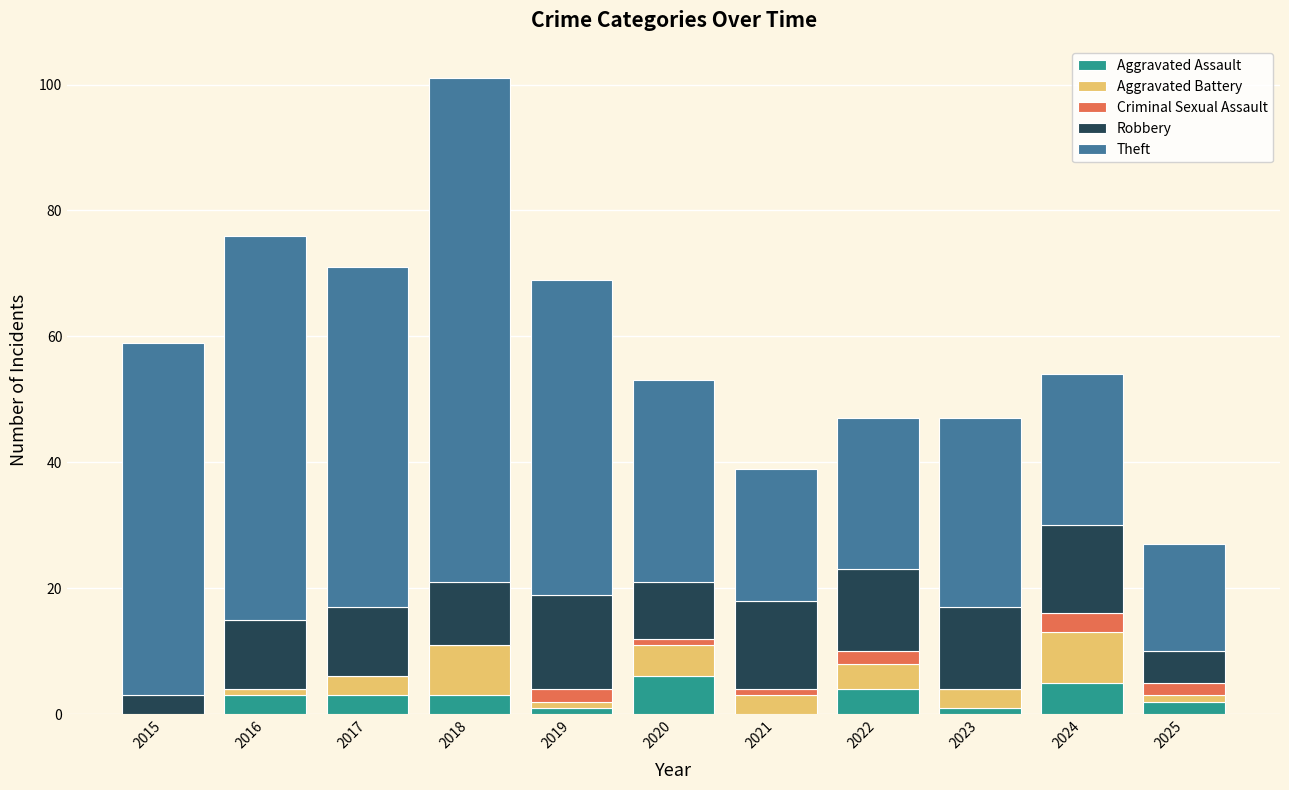

What is the maximum value for Aggravated Assault?

6